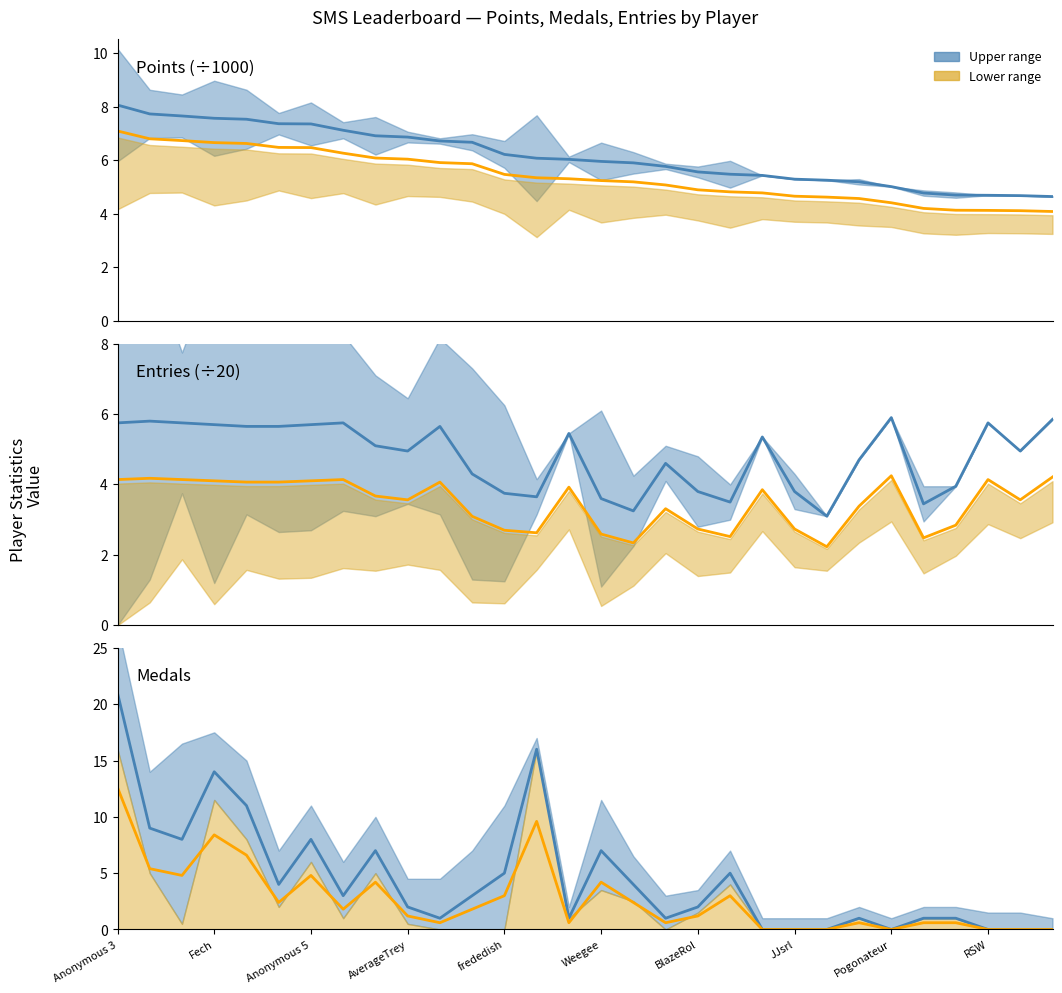

How many categories are shown in the chart?

30